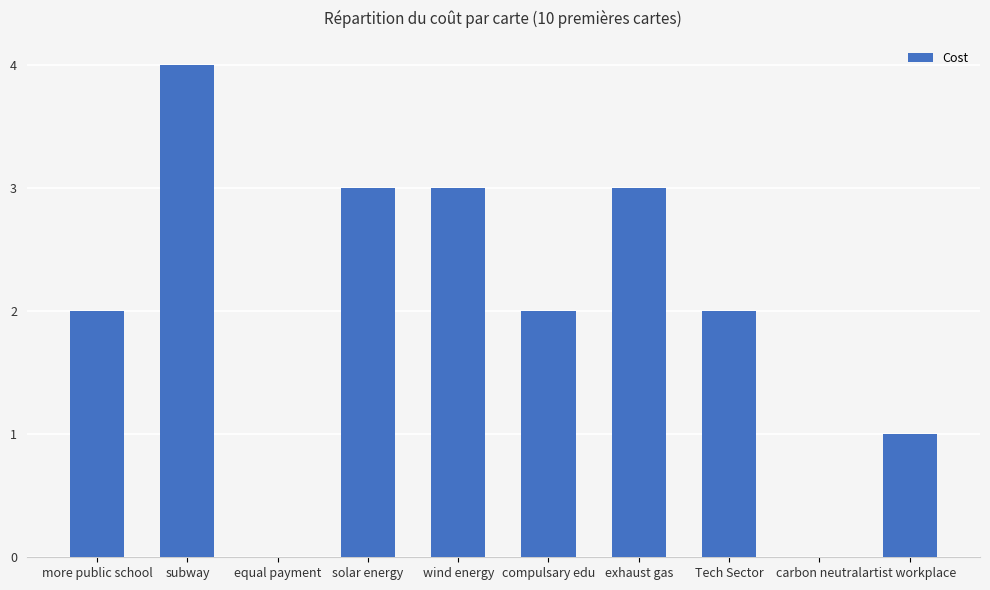

How many series are shown in this chart?

1